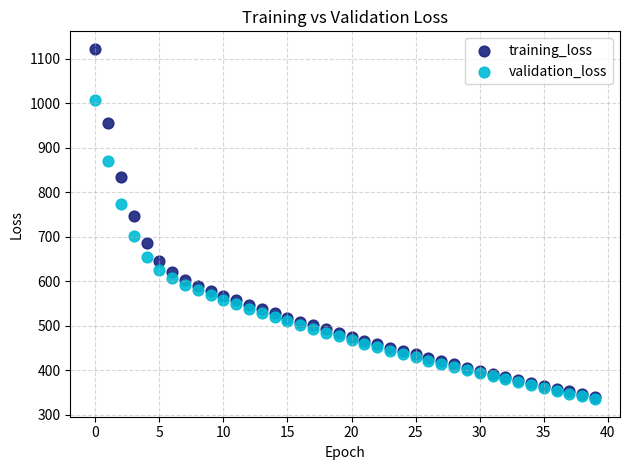

In the training_loss series, what Y value is closest to 730?

746.6